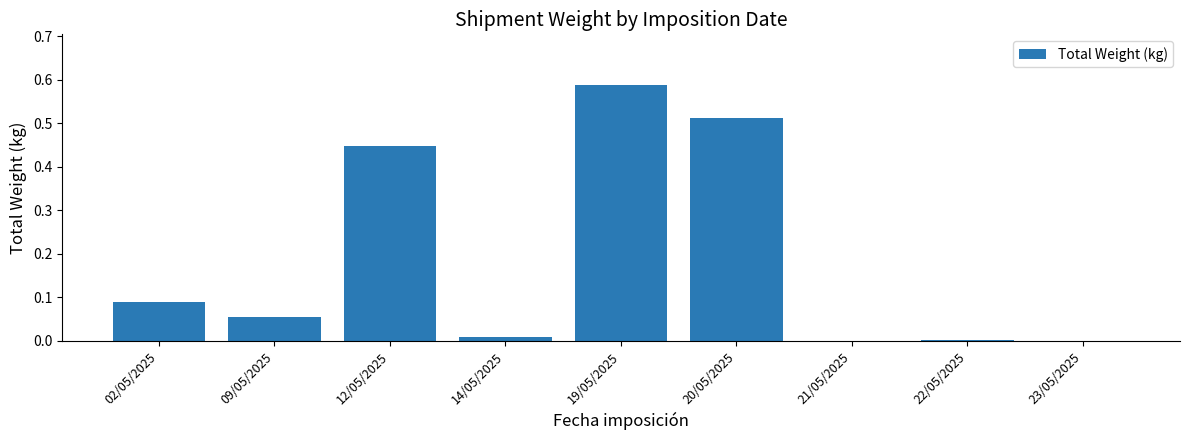

The value at 19/05/2025 is 1.0. True or false?

False